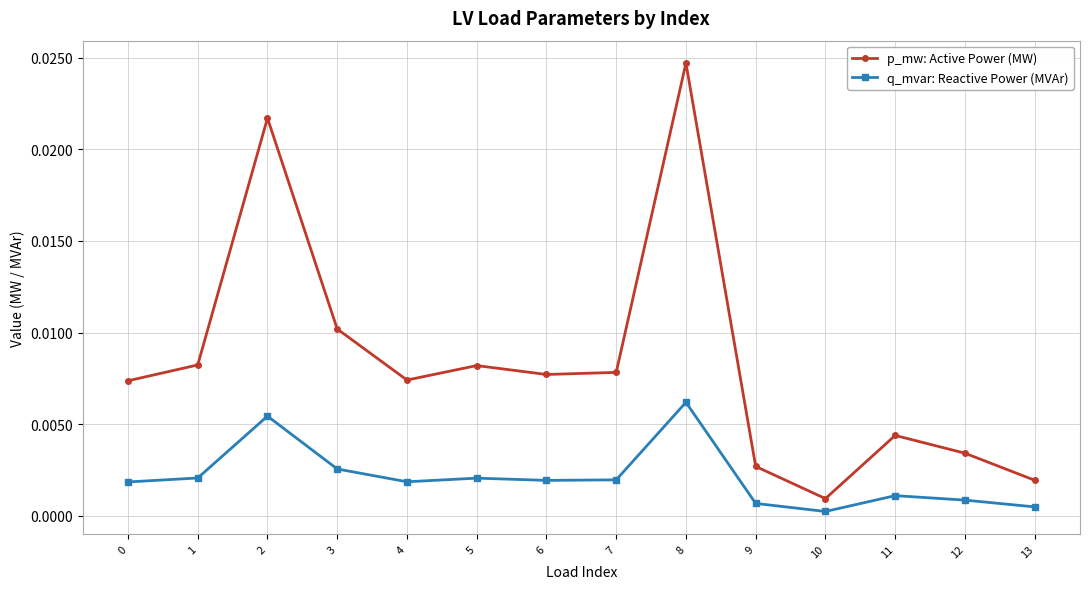

What are all the series names shown in the legend?

p_mw: Active Power (MW), q_mvar: Reactive Power (MVAr)